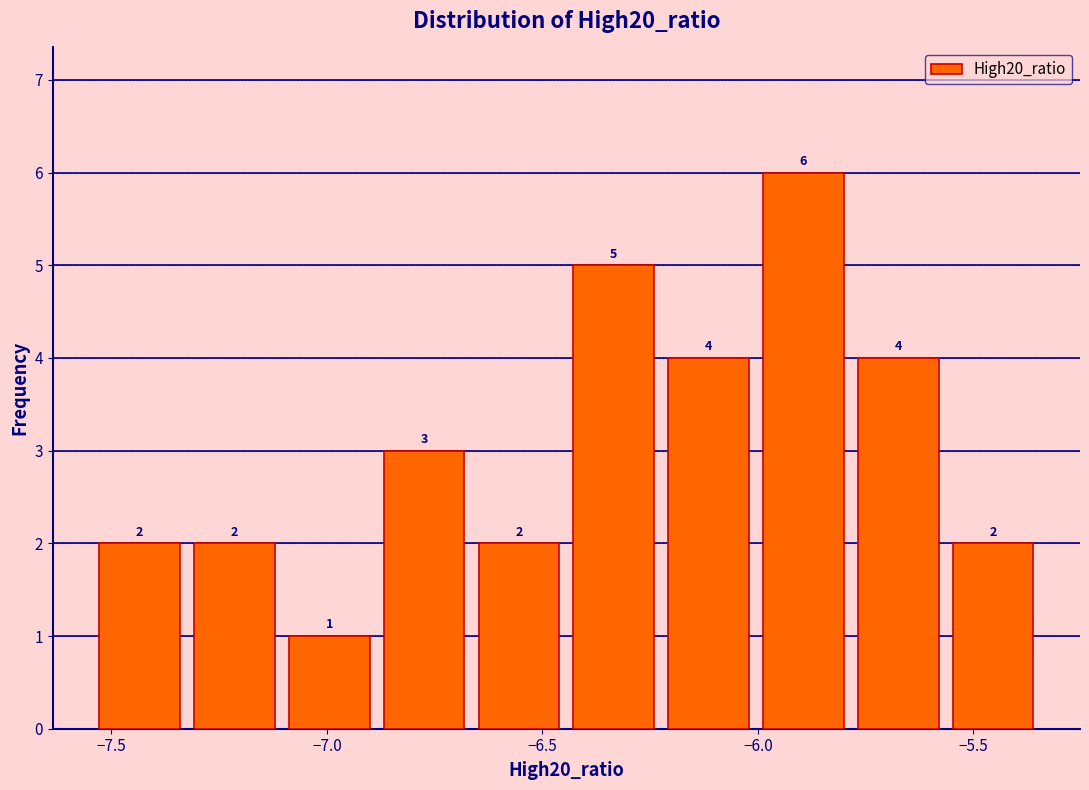

Reading left to right, transcribe this chart: for each bar, give the range it covers on the x-axis and its height. The bar edges are not printed on the chart, so give them approximately, as read against the axis.

-7.55 to -7.30: 2
-7.30 to -7.10: 2
-7.10 to -6.90: 1
-6.90 to -6.65: 3
-6.65 to -6.45: 2
-6.45 to -6.20: 5
-6.20 to -6.00: 4
-6.00 to -5.80: 6
-5.80 to -5.55: 4
-5.55 to -5.35: 2